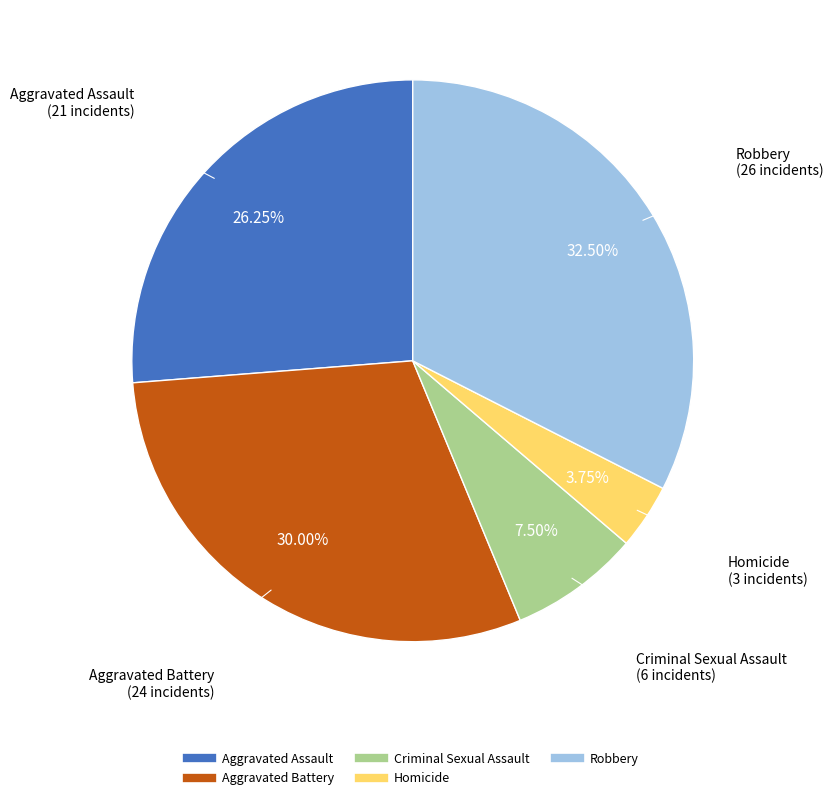

Which slice is the largest?

Robbery